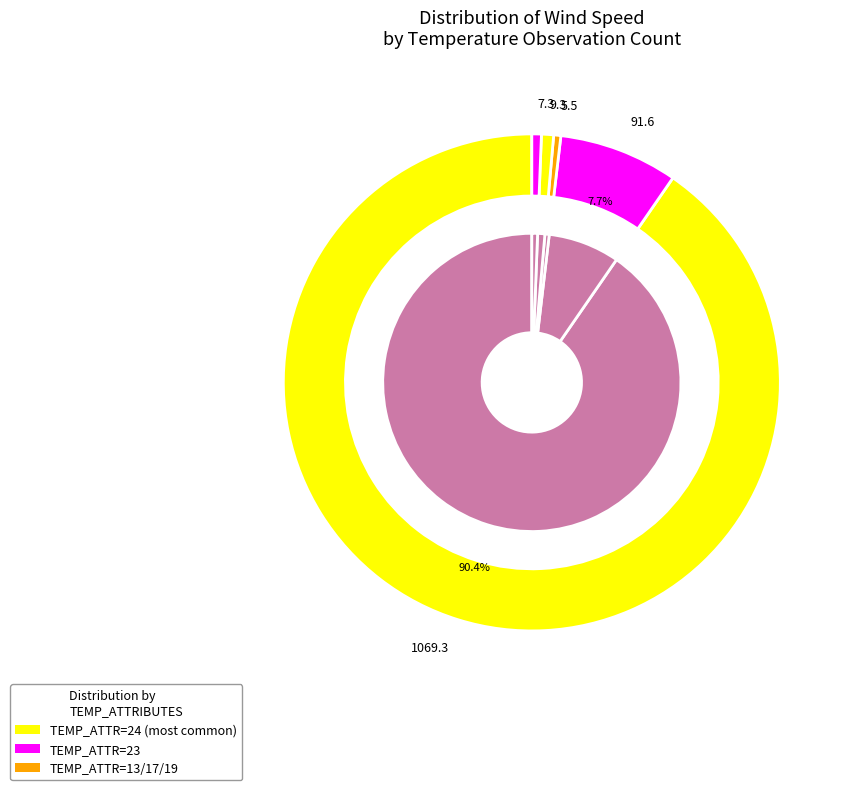

Rank the categories by value from lowest to highest.

13, 19, 17, 23, 24